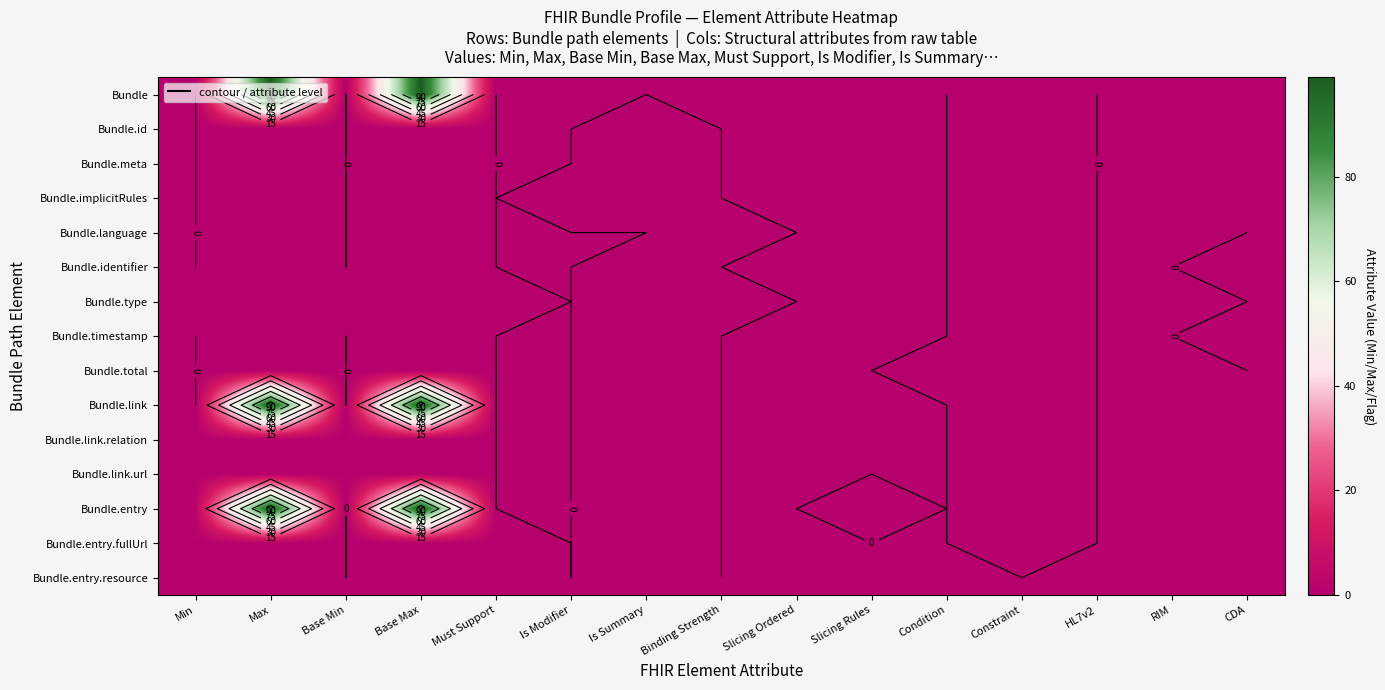

How many positive values does the Bundle.total series have?

5